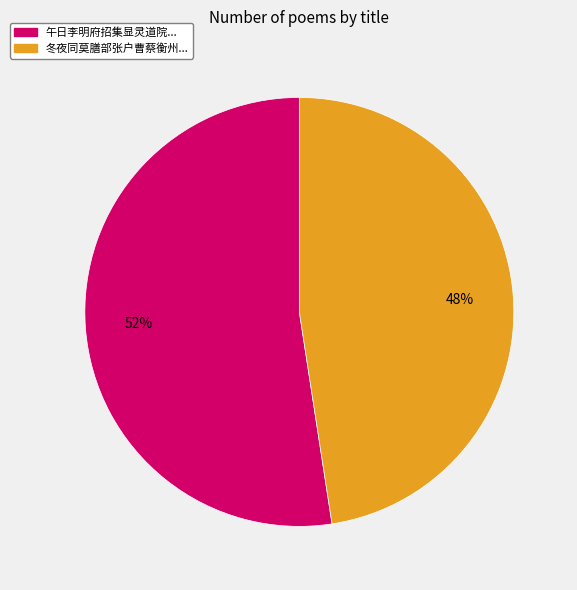

Does any single category account for the majority?

Yes